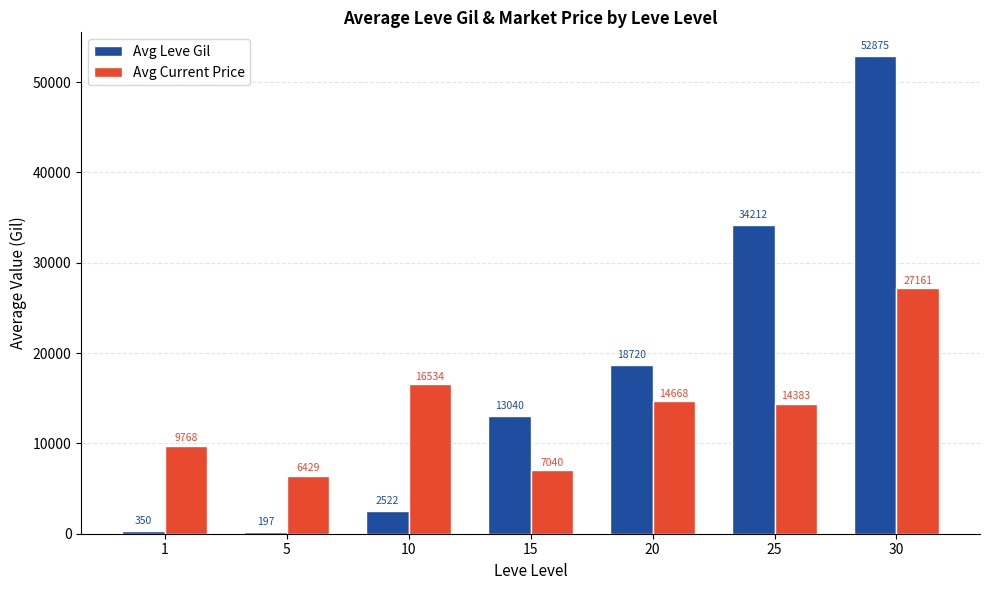

Which category has the highest value in the Avg Leve Gil series?

30